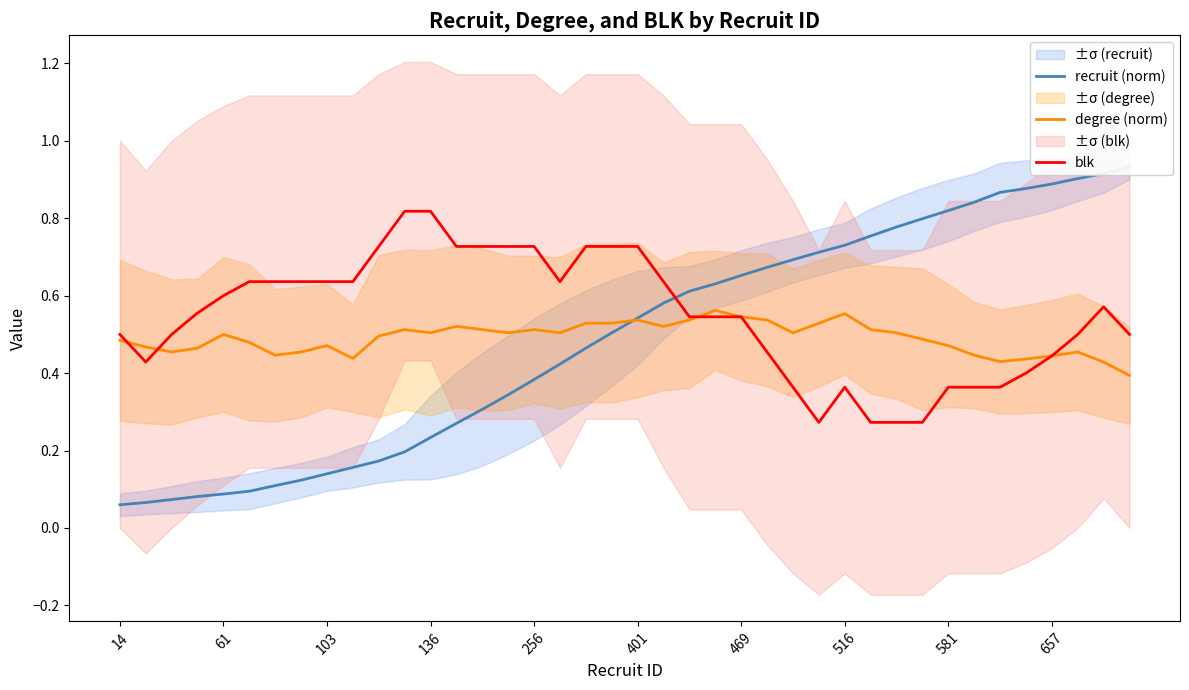

Does the chart display data point markers on the line(s)?

No